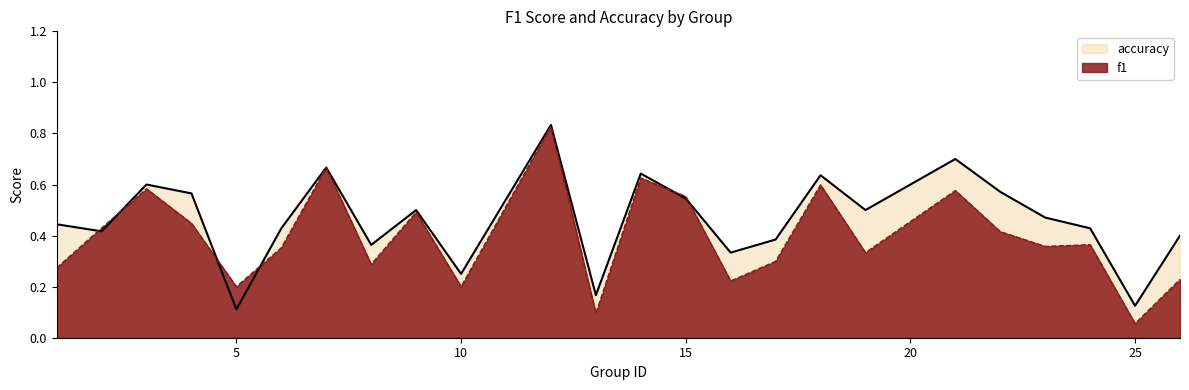

What is the difference between the highest and lowest values at 21?

0.1